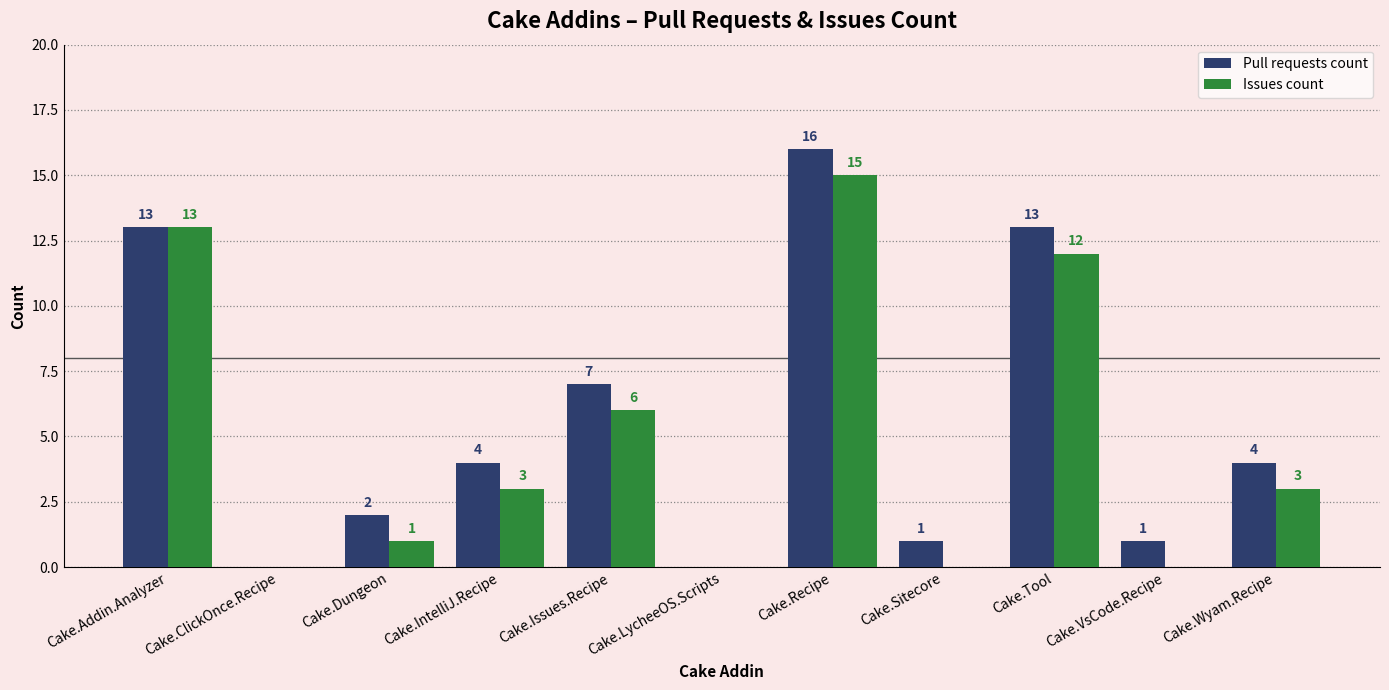

Which series has the largest range (max minus min)?

Pull requests count